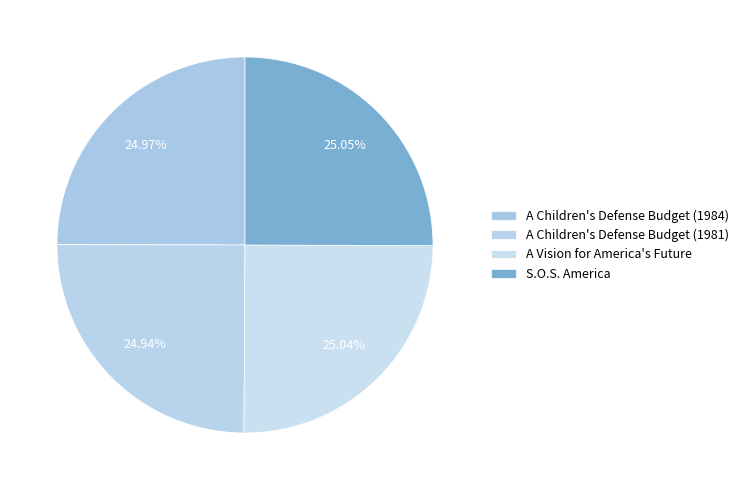

How many slices are in this pie chart?

4